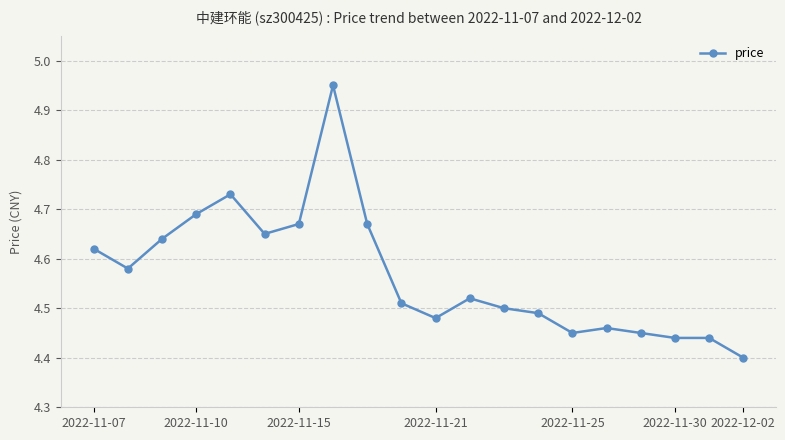

What is the sum of all values?

91.3